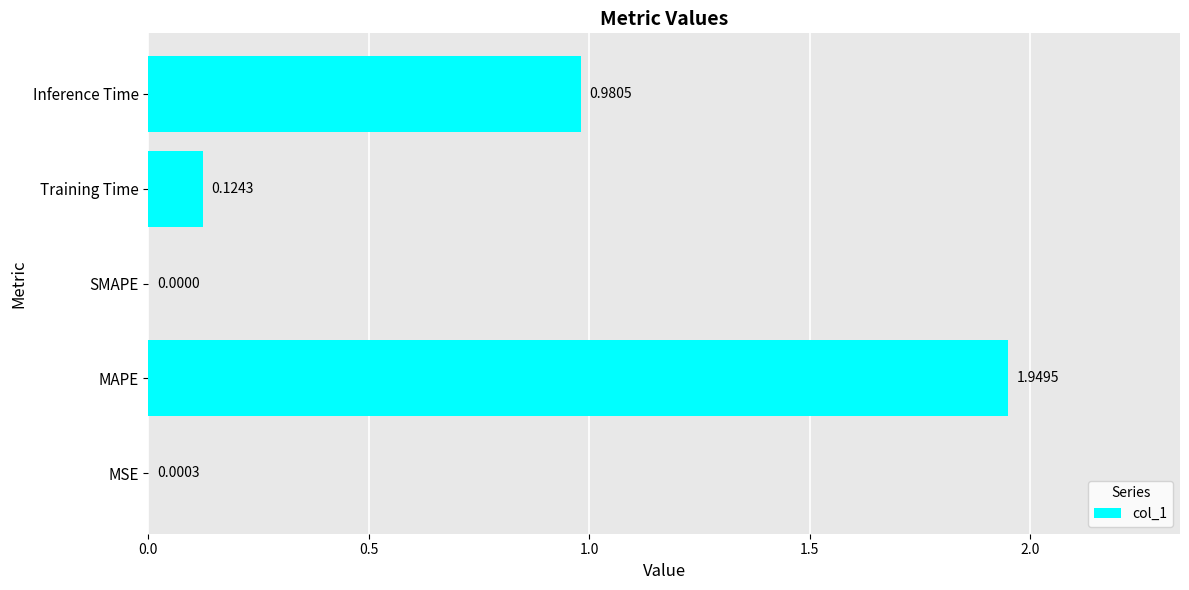

At which label is the value closest to 0?

SMAPE